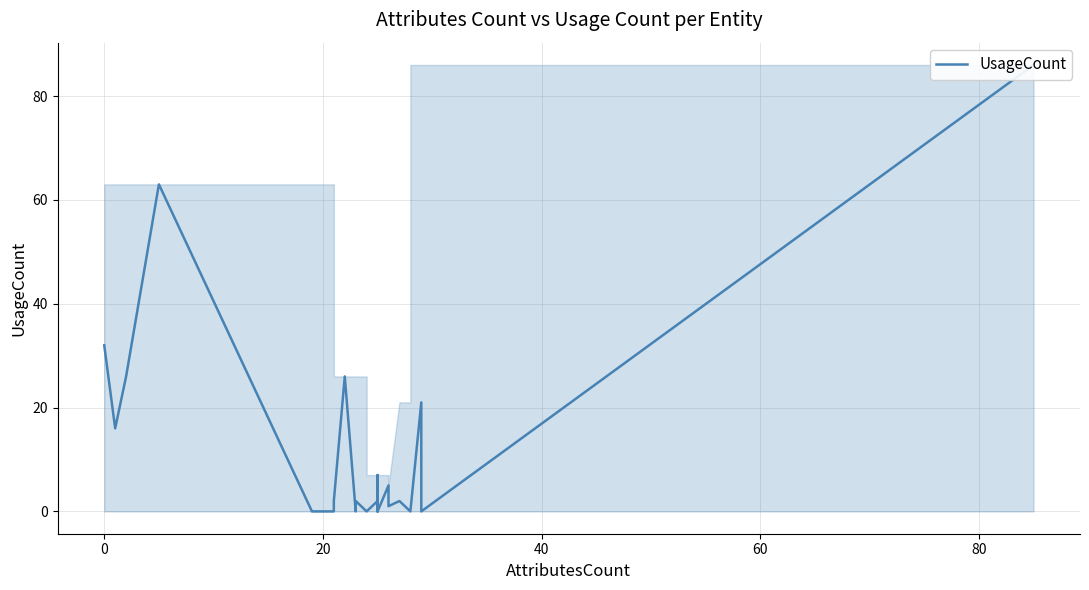

How many data points are less than 2?

12